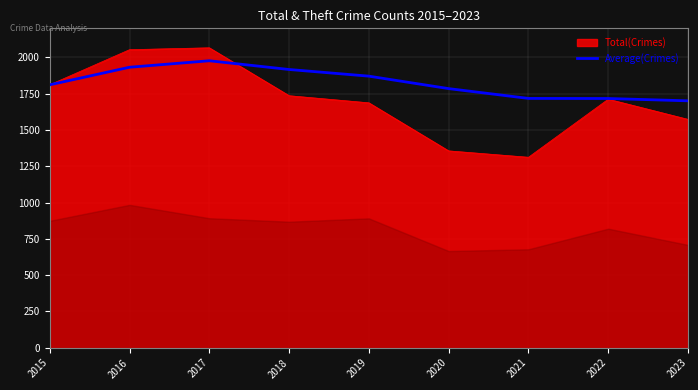

Which label corresponds to the largest value in the chart?

2017